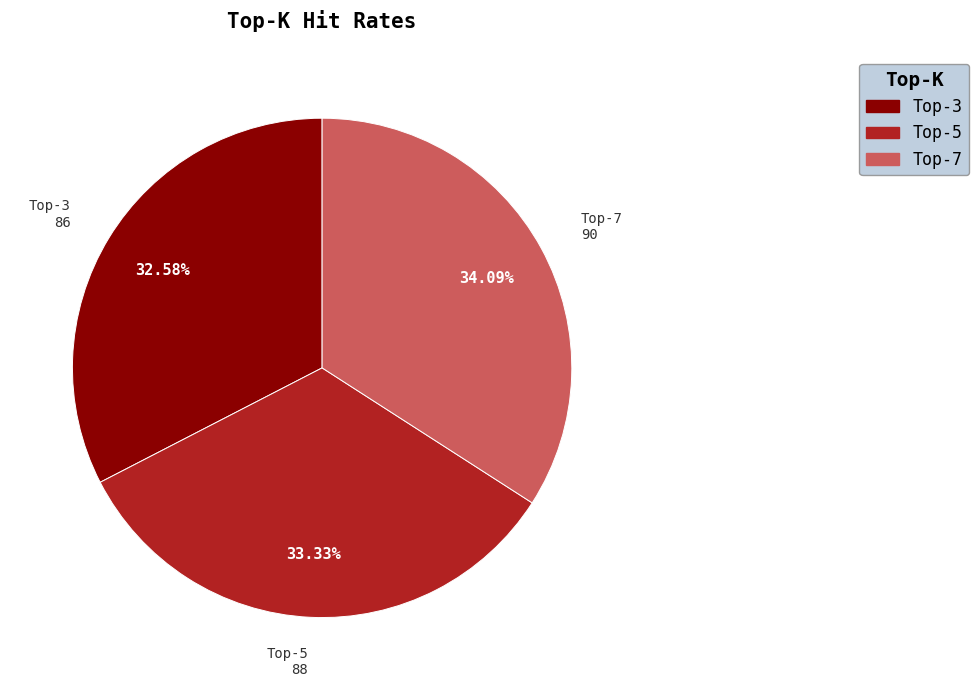

To the nearest percent, what is the difference between the largest and smallest slice percentages?

2%